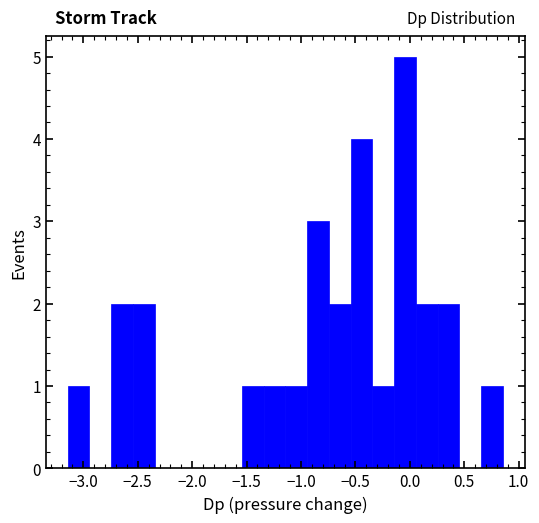

Around what value on the x-axis is the tallest bar? Give the approximate position of its centre, as read against the axis.

-0.05